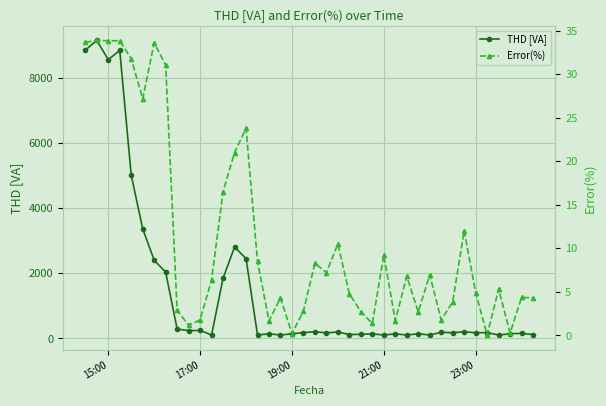

Which series has the widest spread of values?

THD [VA]